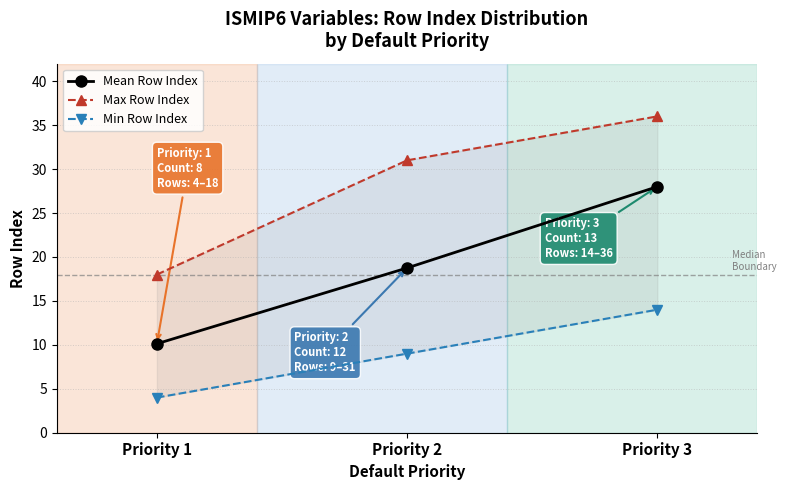

The Max Row Index series shows 54.6 at Priority 2. True or false?

False